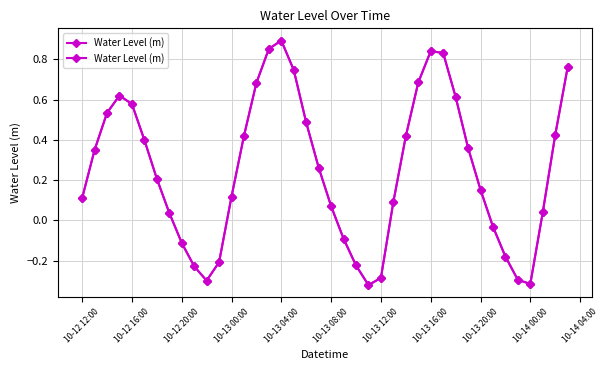

What is the value of the 9th point from the left?

-0.1